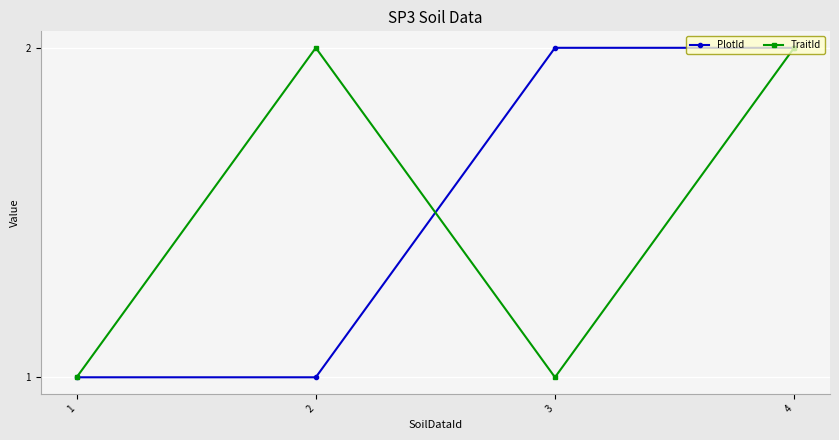

At 3, list the series in order from smallest to largest.

TraitId, PlotId